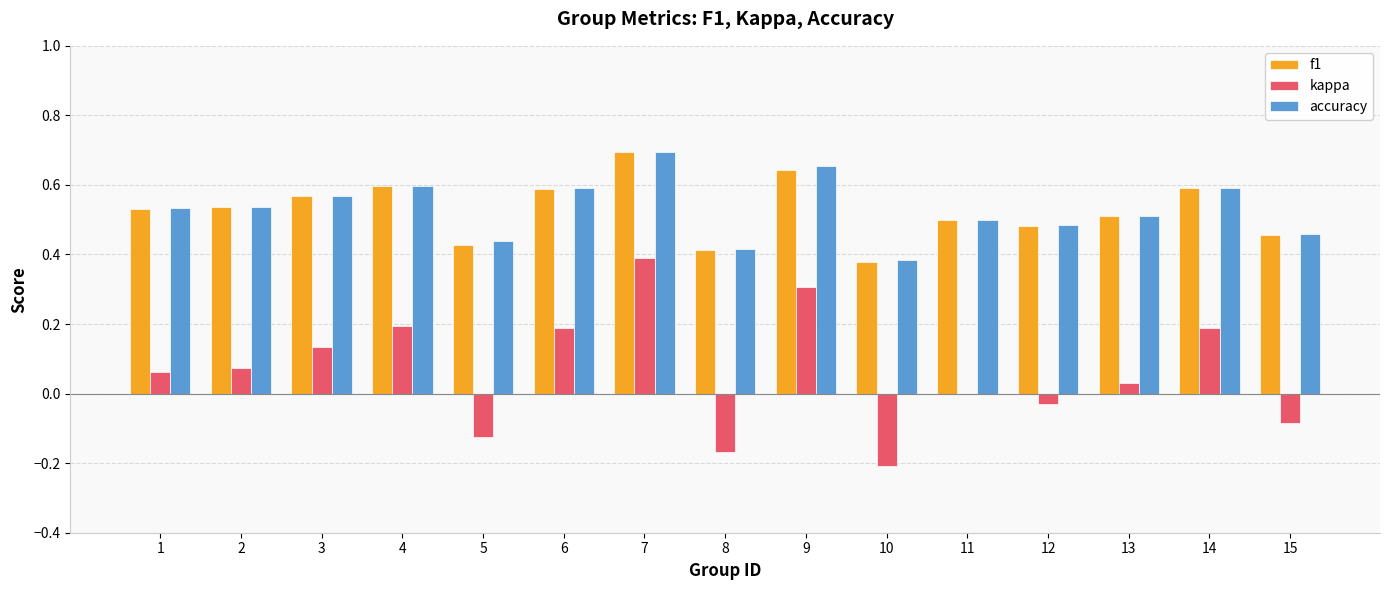

Are the bars grouped side by side (vs. stacked)?

Yes